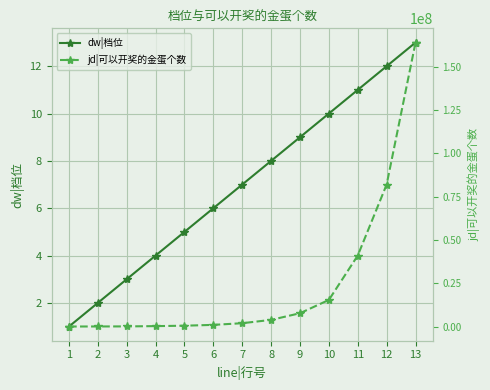

How many data points does each series have?

13